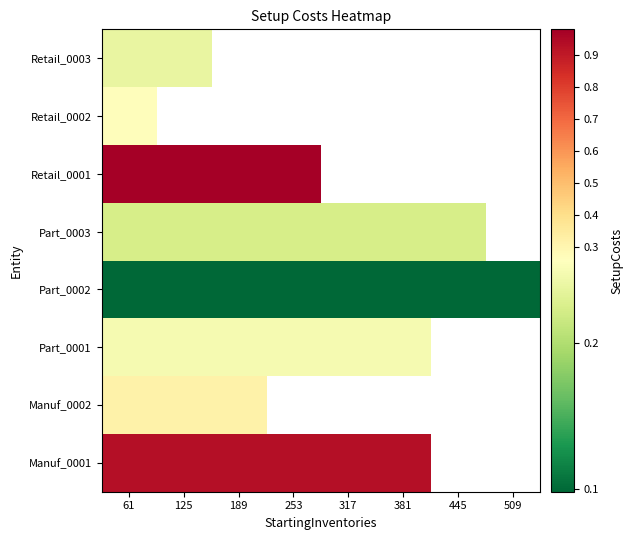

Rank the series by their maximum value, from lowest to highest.

Part_0002, Part_0003, Retail_0003, Part_0001, Retail_0002, Manuf_0002, Manuf_0001, Retail_0001